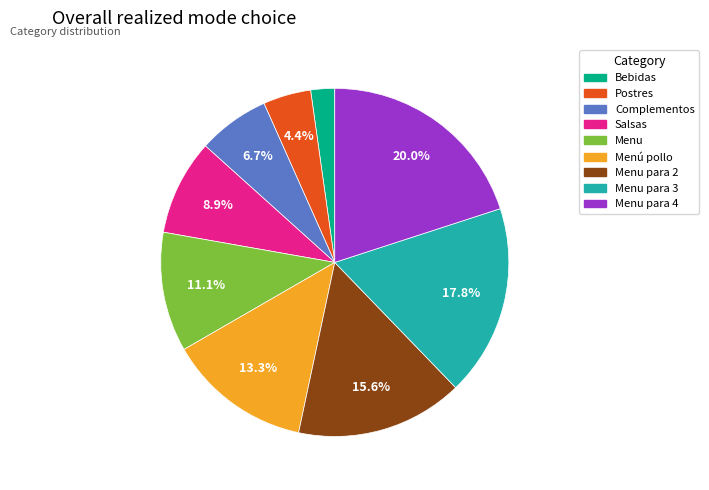

To the nearest percent, what percentage of the pie is Menu para 4?

20%